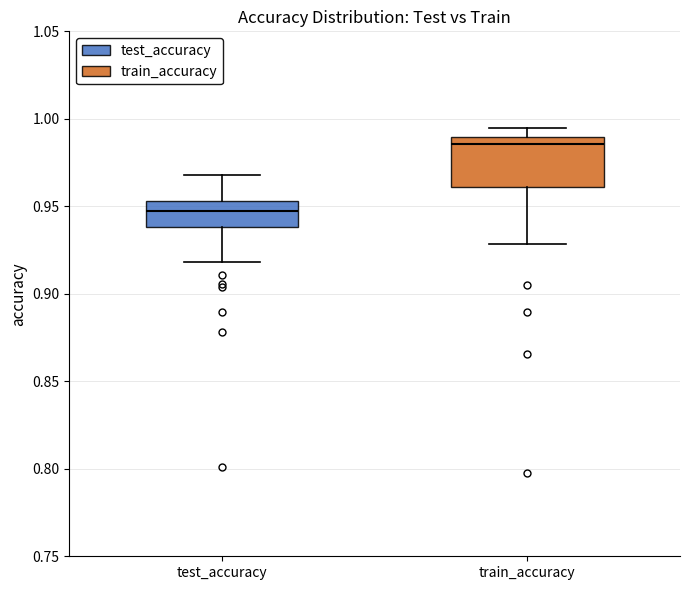

Where is the lower edge of the box for test_accuracy on the y-axis? The values are not printed on the chart, so give them approximately, as read against the axis.

0.940